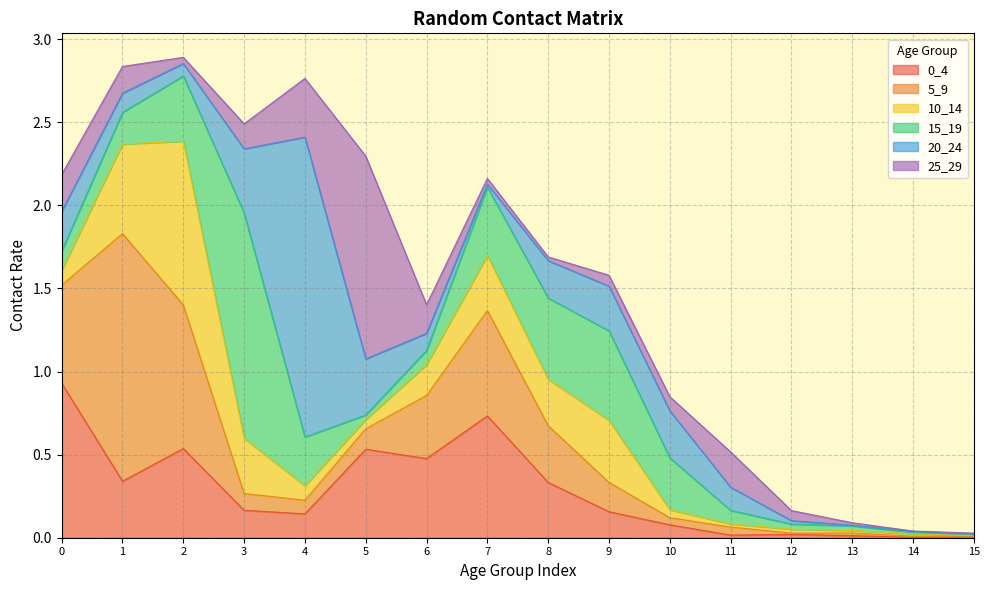

How many lines are shown in the chart?

6